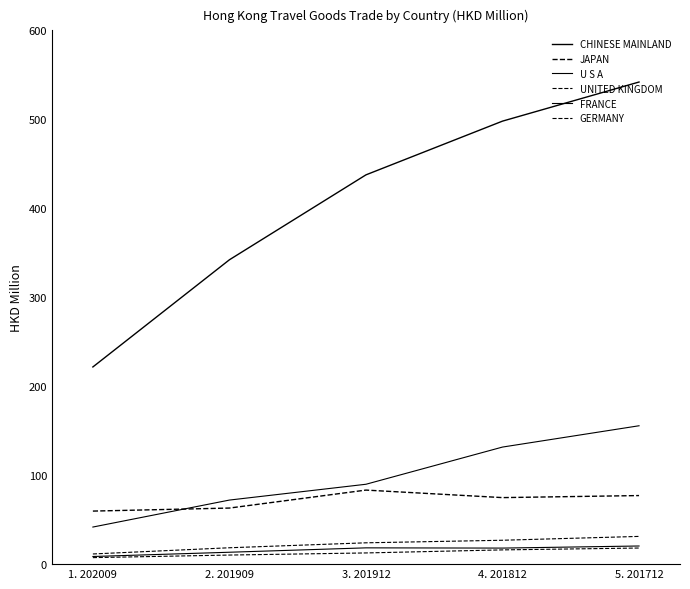

Rank the series by their maximum value, from lowest to highest.

GERMANY, FRANCE, UNITED KINGDOM, JAPAN, U S A, CHINESE MAINLAND